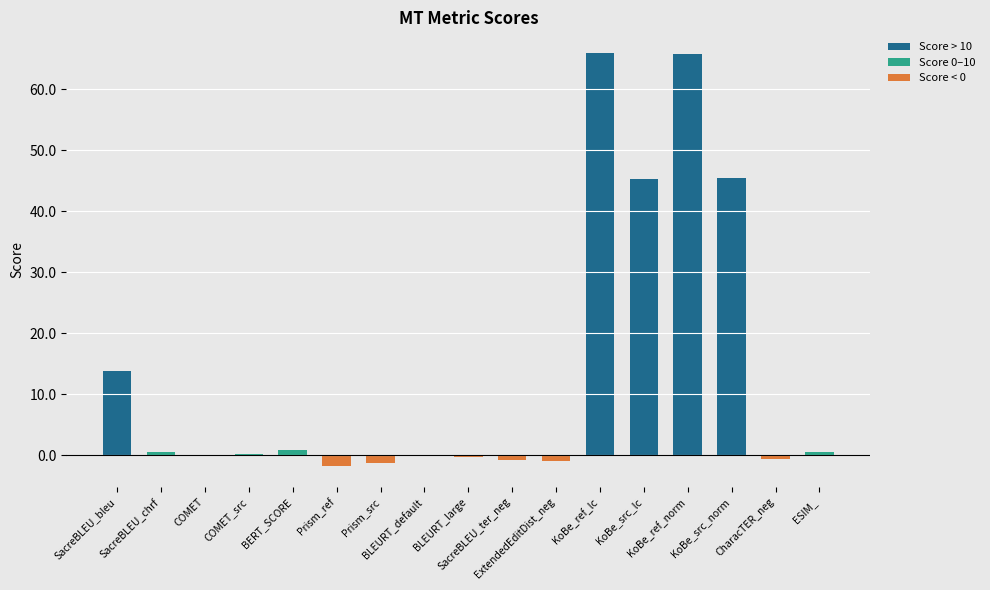

What is the label of the 2nd bar from the left?

SacreBLEU_chrf